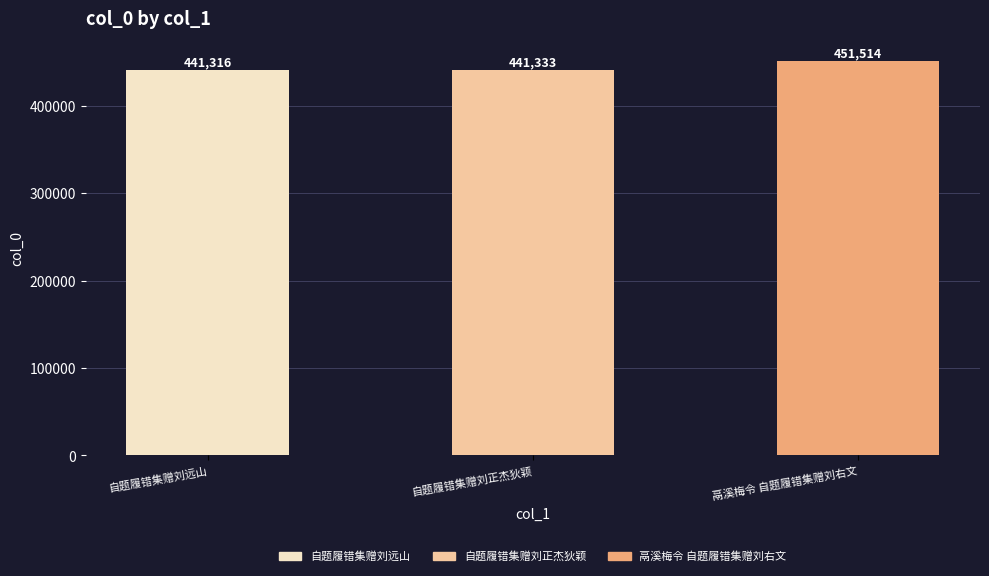

List the labels in order of value, smallest first.

自题履错集赠刘远山, 自题履错集赠刘正杰狄颖, 鬲溪梅令 自题履错集赠刘右文